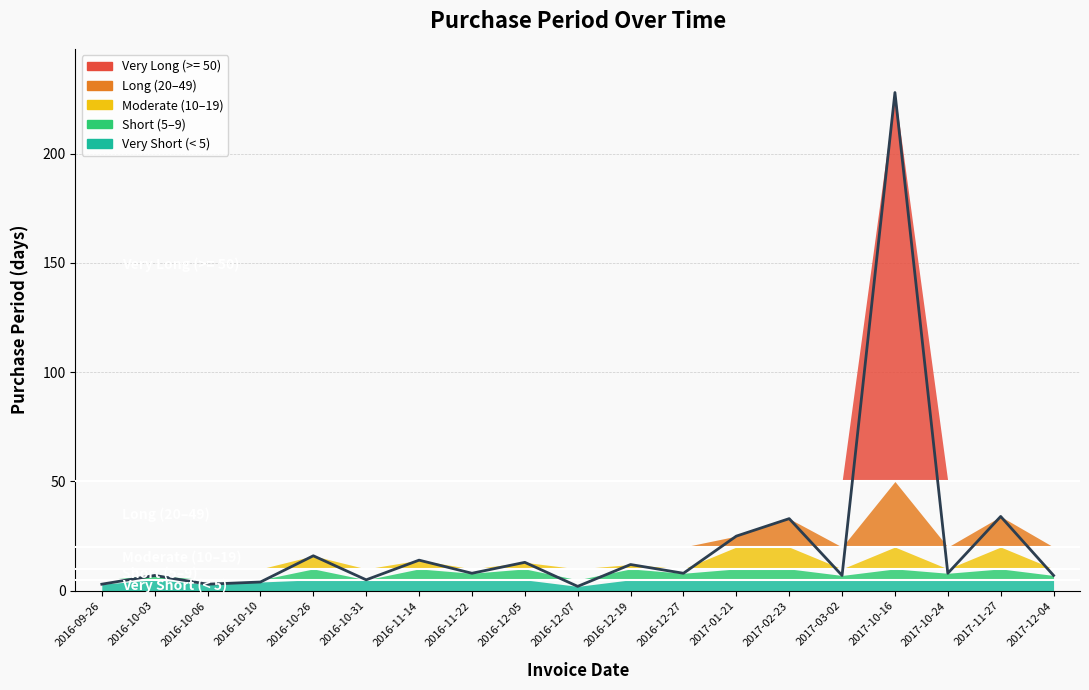

What is the label of the 14th point from the left?

2017-02-23